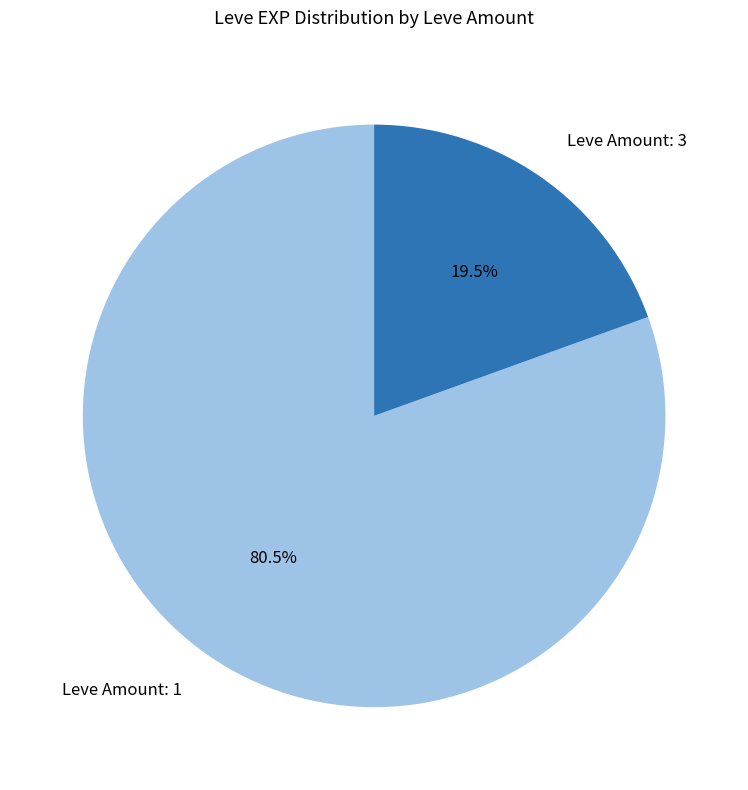

Is there a majority slice in this chart?

Yes